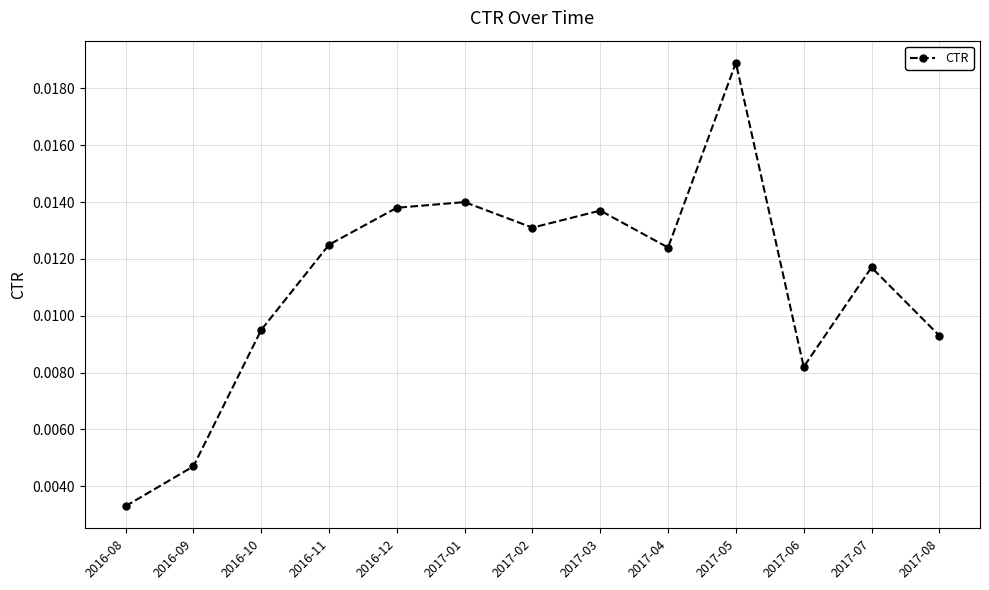

At which category does the chart reach its peak across all series?

2017-05